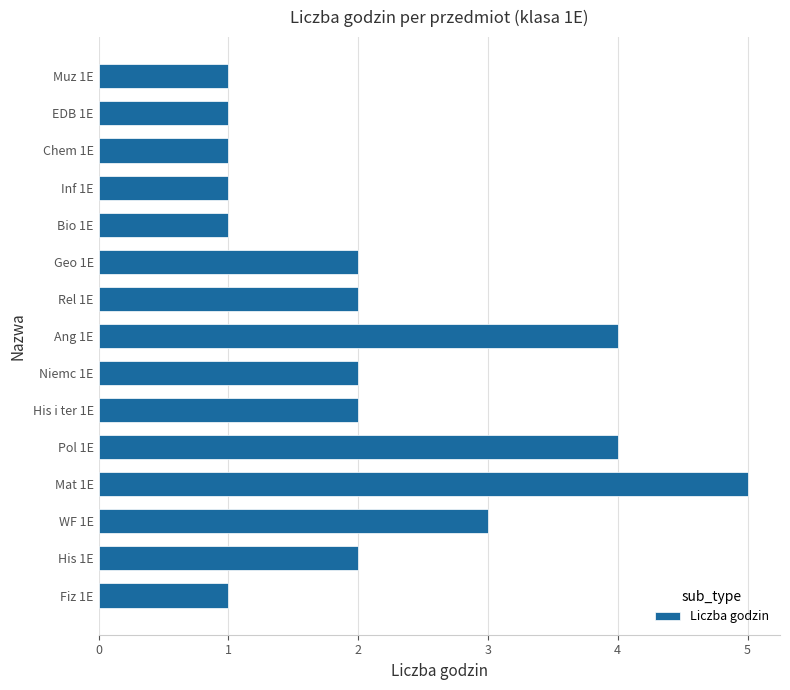

The chart shows a value of 2 at WF 1E. True or false?

False